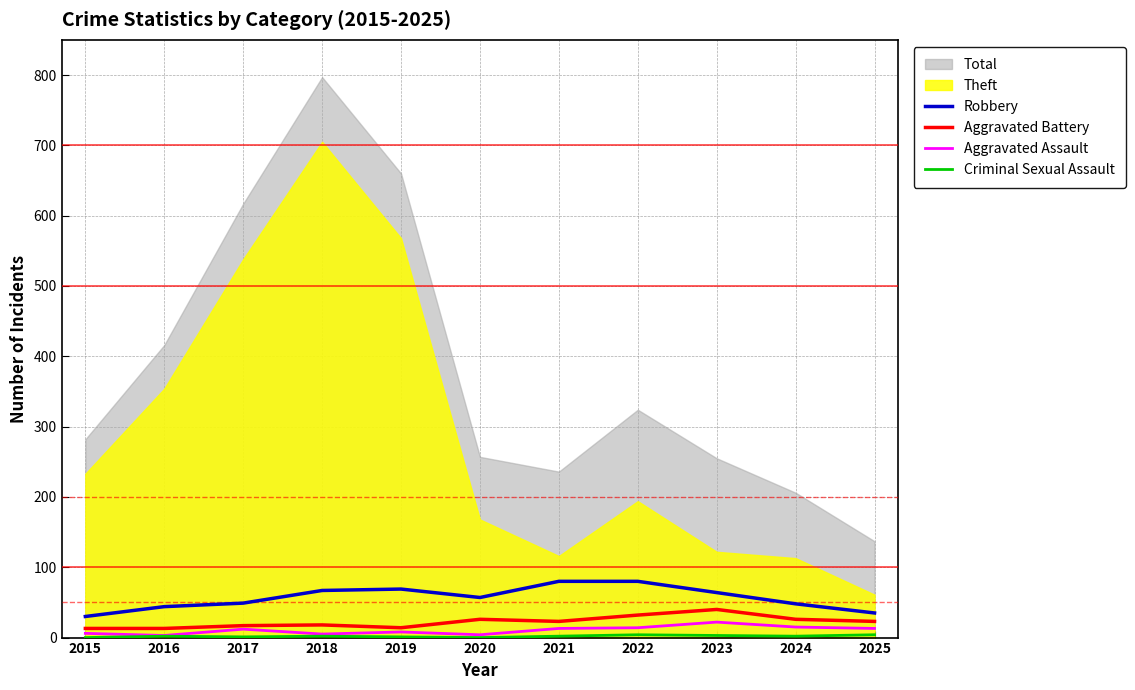

True or false: Aggravated Assault and Criminal Sexual Assault cross at least once.

False